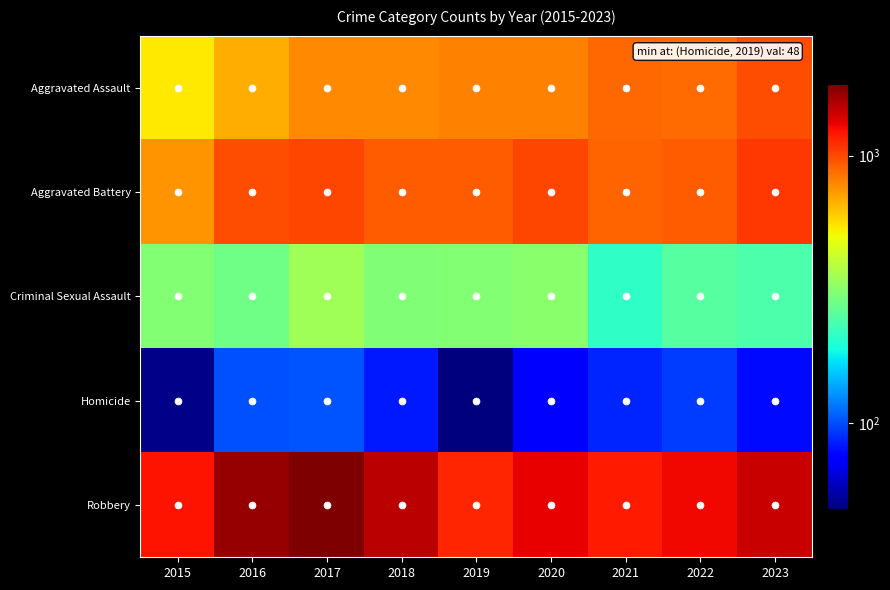

At which category is the sum across all series the highest?

2017